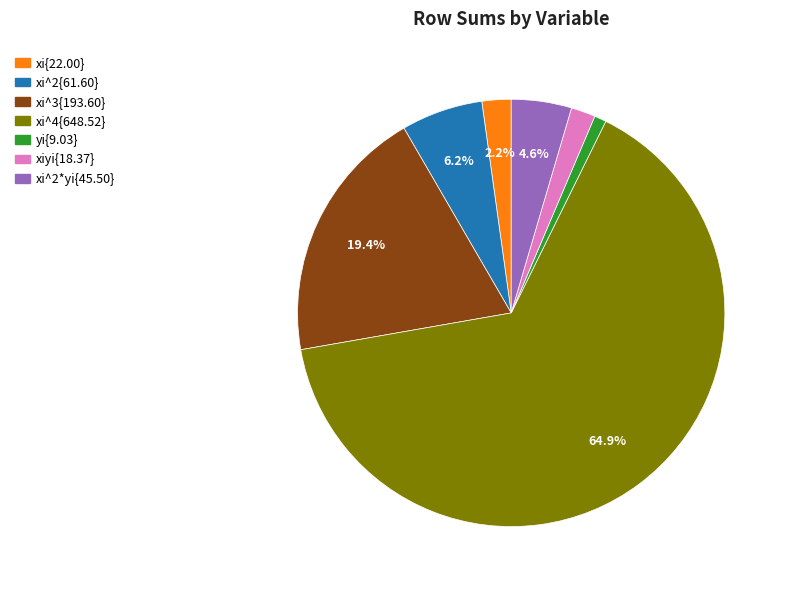

Is there a majority slice in this chart?

Yes